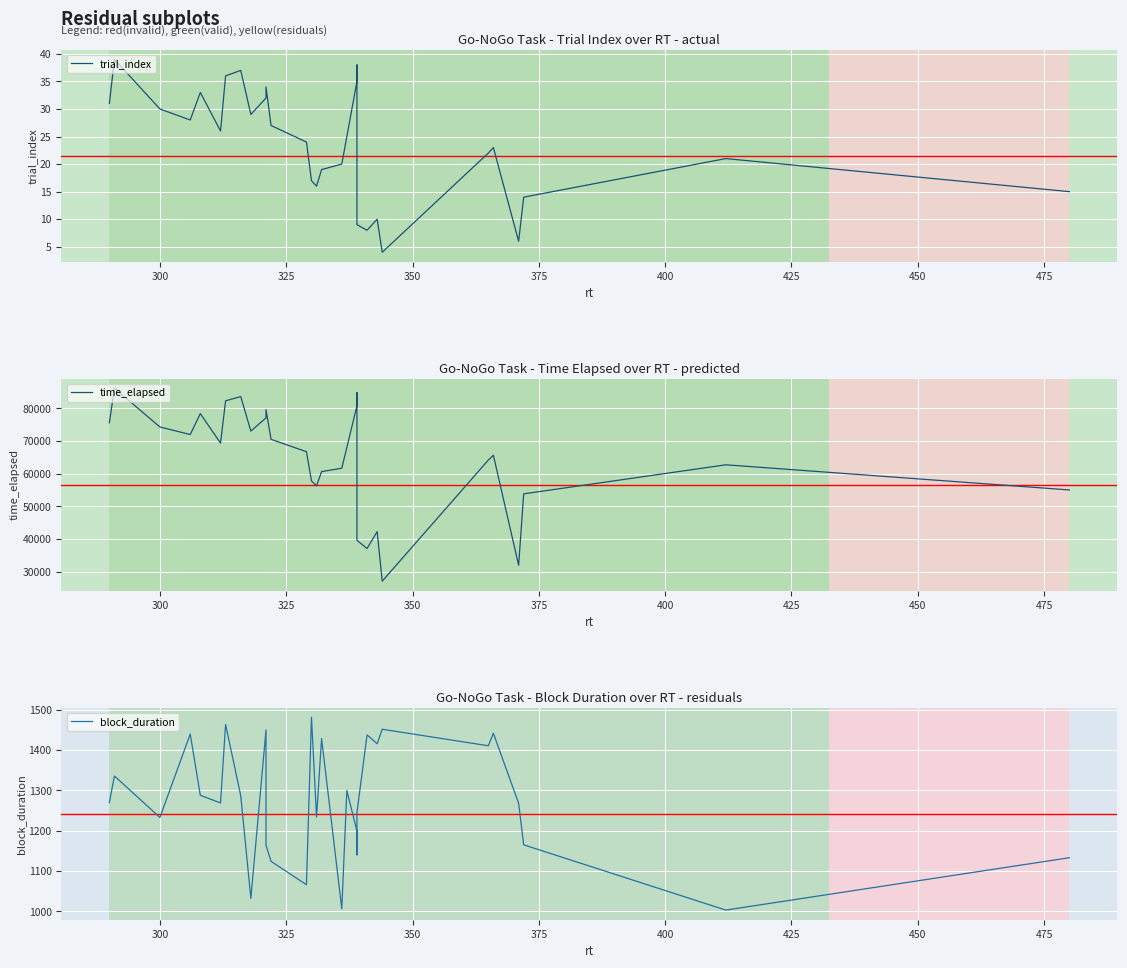

True or false: time_elapsed and block_duration cross at least once.

False